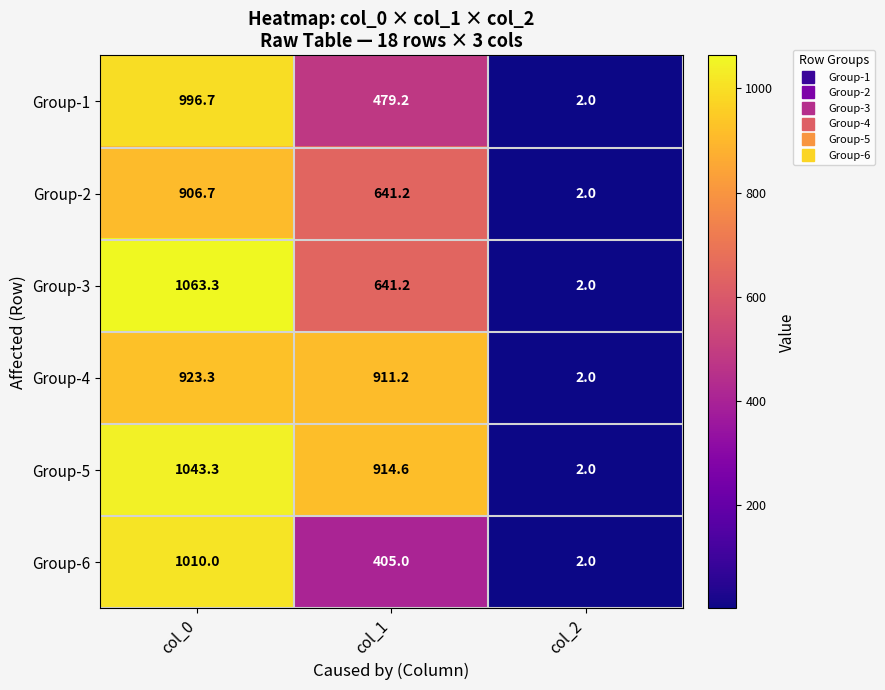

Reading left to right, list all the values displayed in this chart.

Group-1: col_0=996.7	col_1=479.2	col_2=2.0
Group-2: col_0=906.7	col_1=641.2	col_2=2.0
Group-3: col_0=1063.3	col_1=641.2	col_2=2.0
Group-4: col_0=923.3	col_1=911.2	col_2=2.0
Group-5: col_0=1043.3	col_1=914.6	col_2=2.0
Group-6: col_0=1010.0	col_1=405.0	col_2=2.0